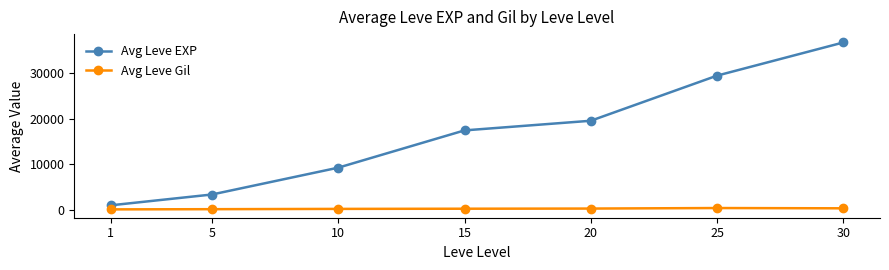

True or false: Avg Leve EXP has more than 0 points higher than both neighbors.

False